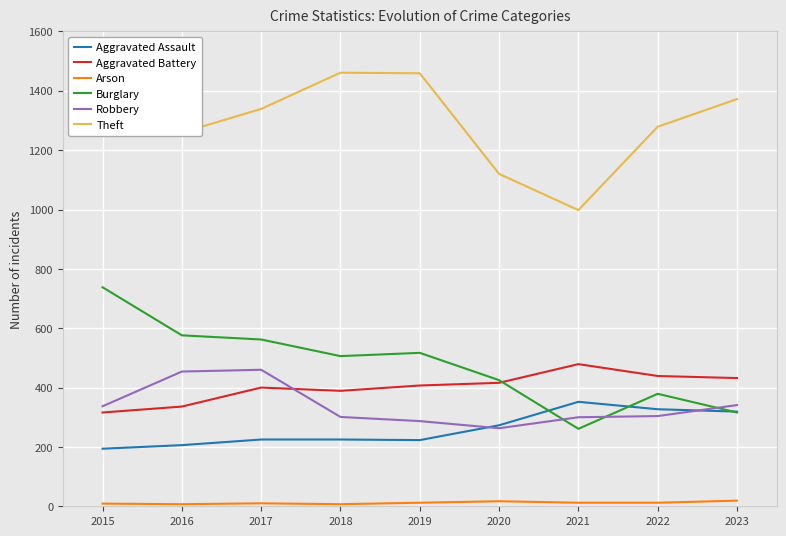

Is the value of Aggravated Assault at 2017 greater than the value of Burglary at 2018?

No